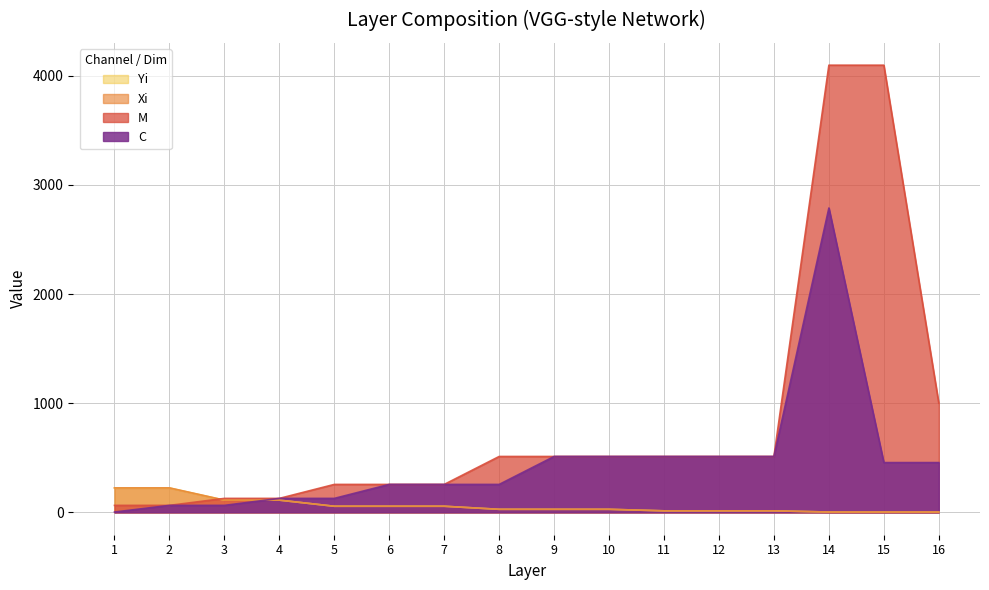

Reading right to left, list all the values displayed in this chart.

C: 456	456	2788	512	512	512	512	512	256	256	256	128	128	64	64	3
M: 1000	4096	4096	512	512	512	512	512	512	256	256	256	128	128	64	64
Xi: 3	3	3	14	14	14	28	28	28	56	56	56	112	112	224	224
Yi: 3	3	3	14	14	14	28	28	28	56	56	56	112	112	224	224